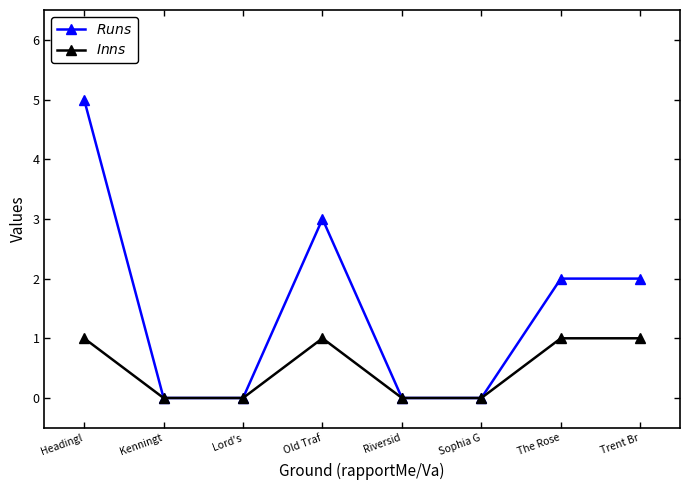

The $Inns$ series shows 1 at Old Traf. True or false?

True